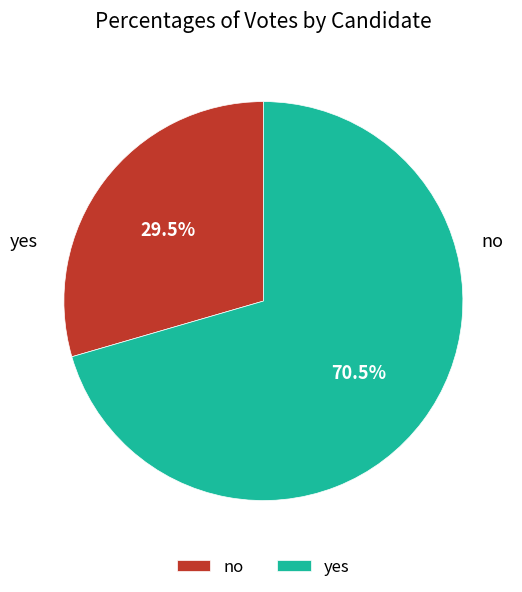

To the nearest percent, what percentage of the pie is yes?

70%